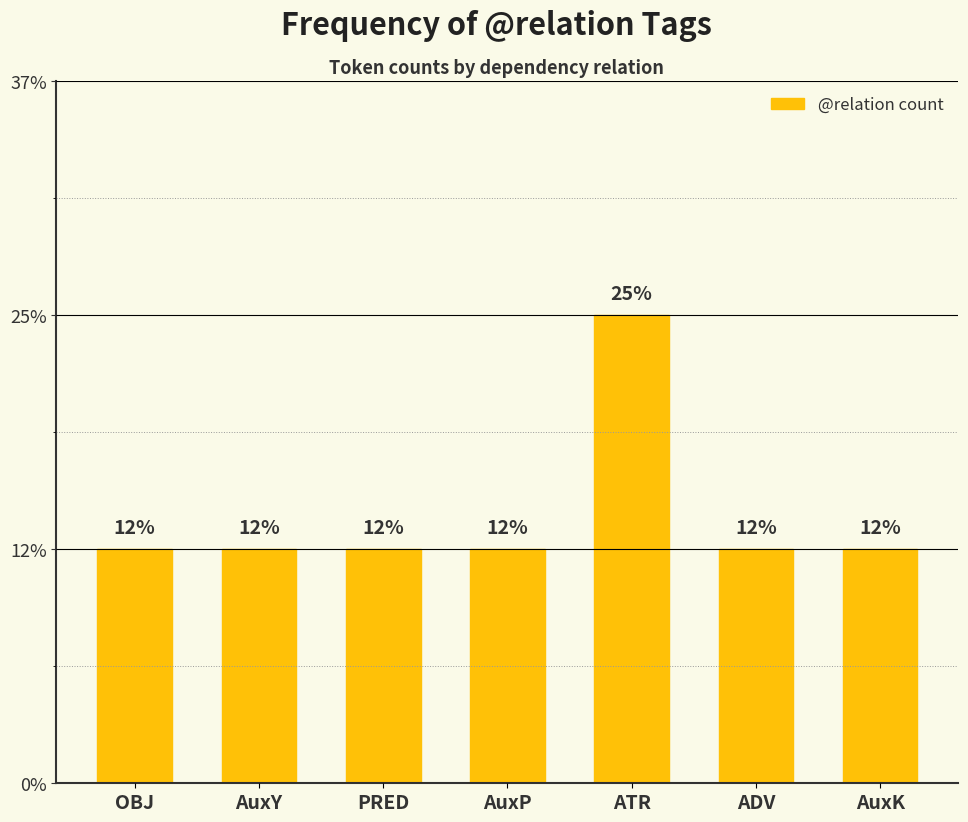

Approximately how many times larger is the value at ADV compared to PRED?

1.0